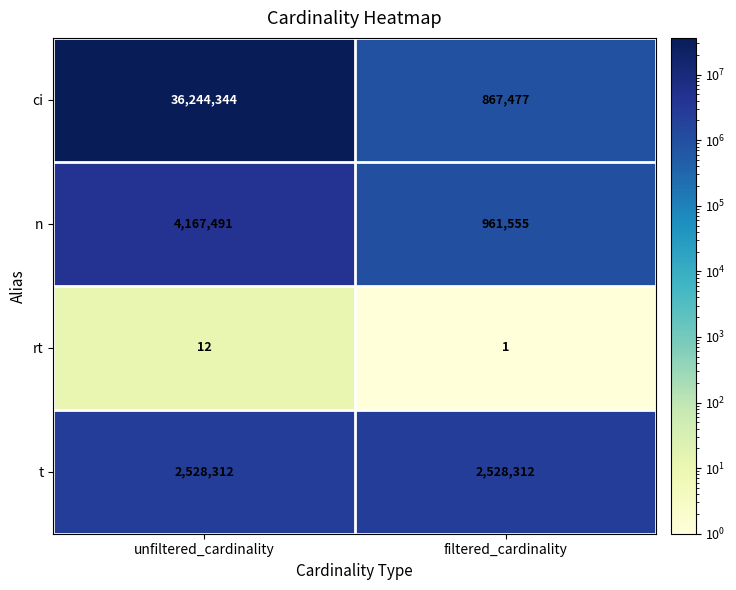

Reading left to right, extract all data points from this chart.

ci: unfiltered_cardinality=36244344	filtered_cardinality=867477
n: unfiltered_cardinality=4167491	filtered_cardinality=961555
rt: unfiltered_cardinality=12	filtered_cardinality=1
t: unfiltered_cardinality=2528312	filtered_cardinality=2528312